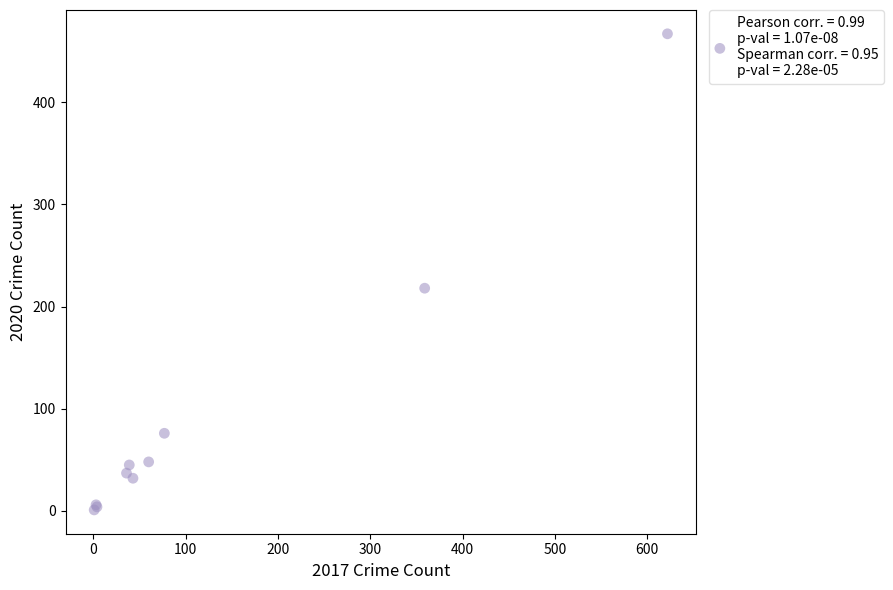

What Y value in the scatter plot is closest to 234?

218